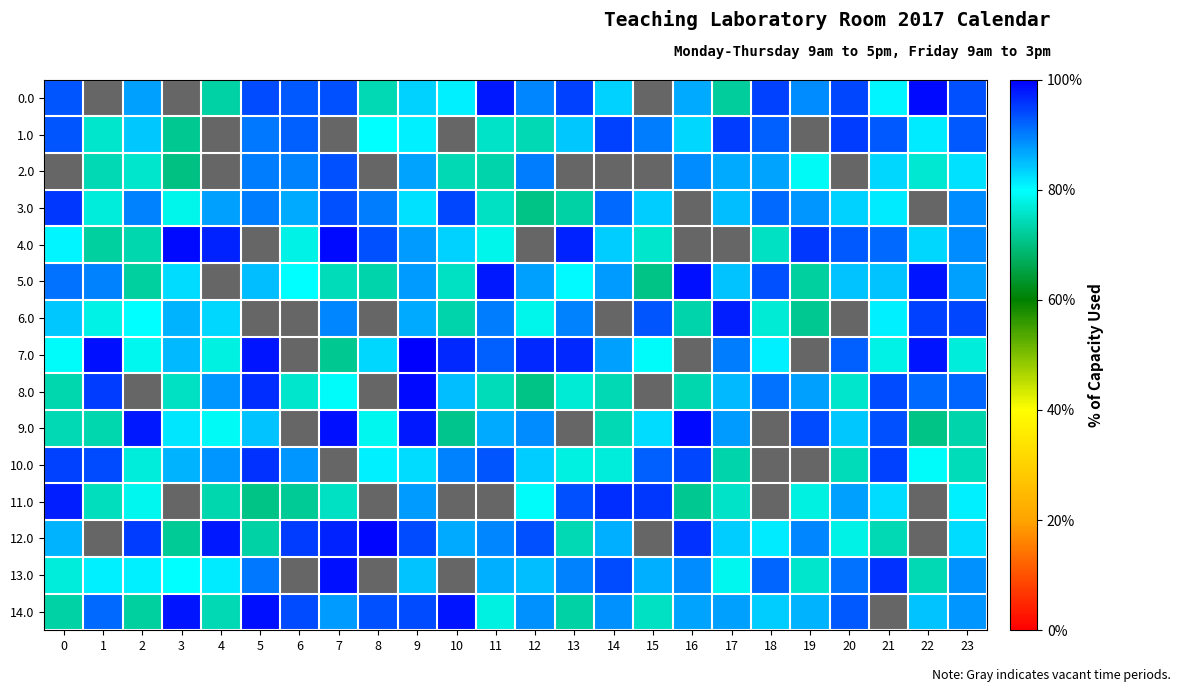

True or false: 14.0 has a value of 1.3 at 3.

False